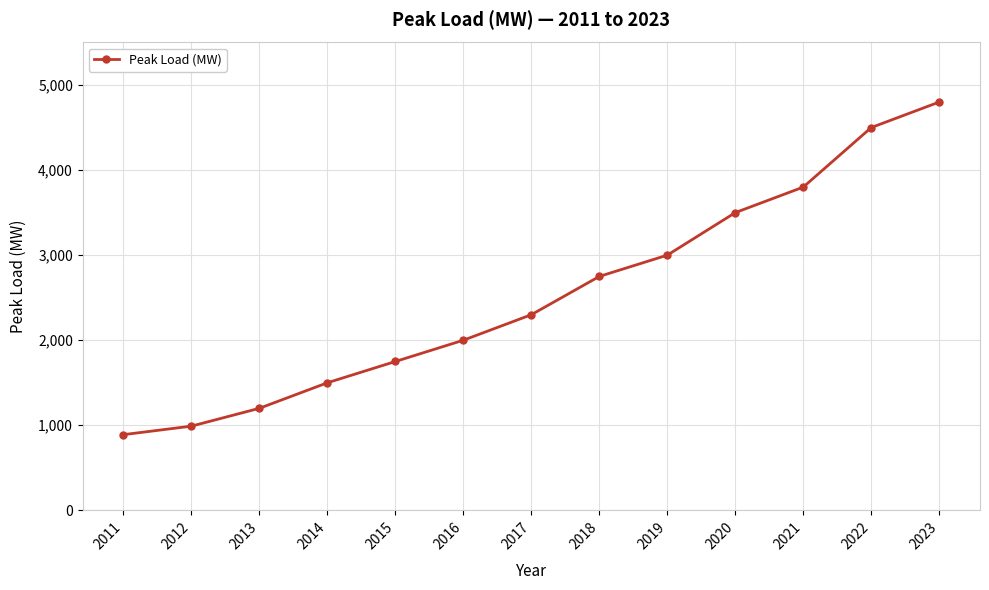

Reading right to left, what are all the values shown in this chart?

2023=4800	2022=4500	2021=3800	2020=3500	2019=3000	2018=2750	2017=2300	2016=2000	2015=1750	2014=1500	2013=1200	2012=990	2011=890